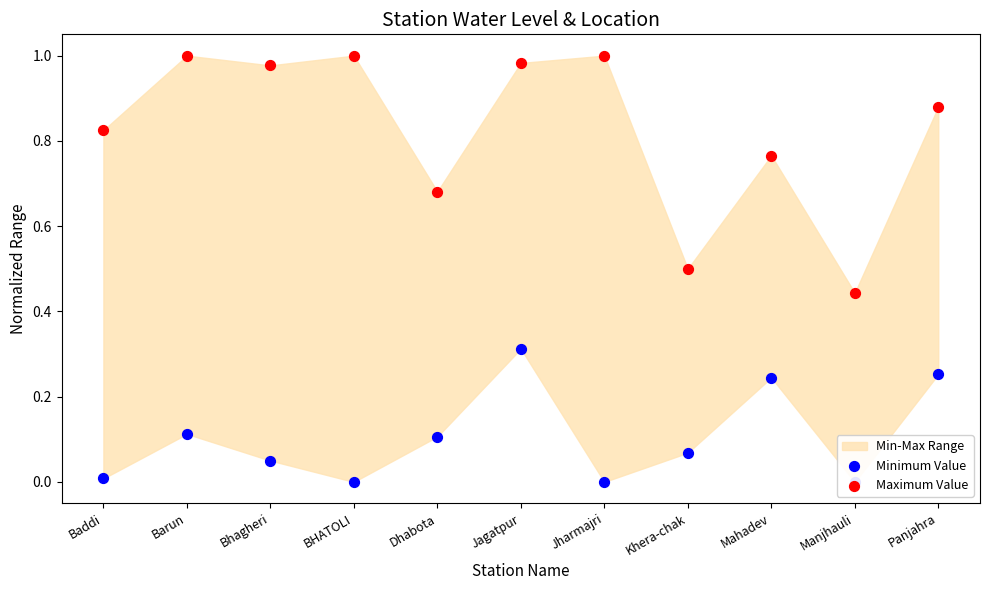

At how many categories does at least one series exceed 0?

11